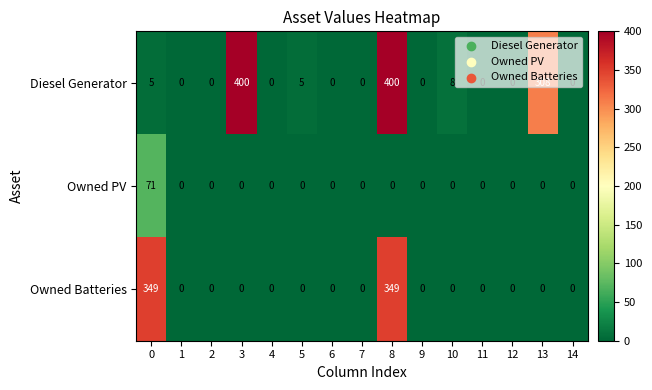

Which series has the largest total across all categories?

Diesel Generator